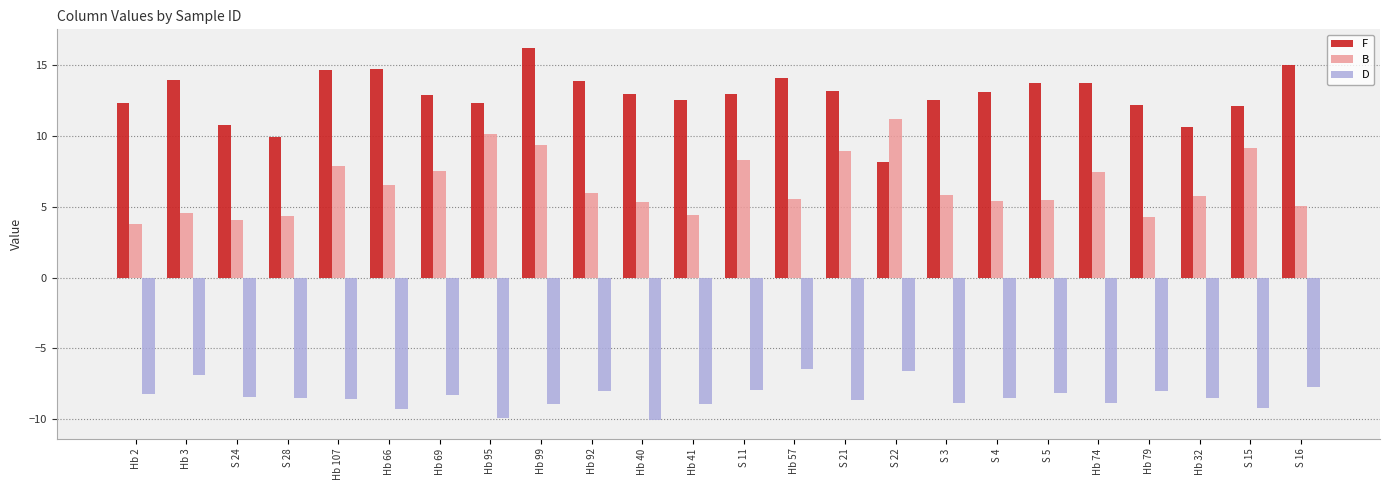

Count the number of categories in the chart.

24